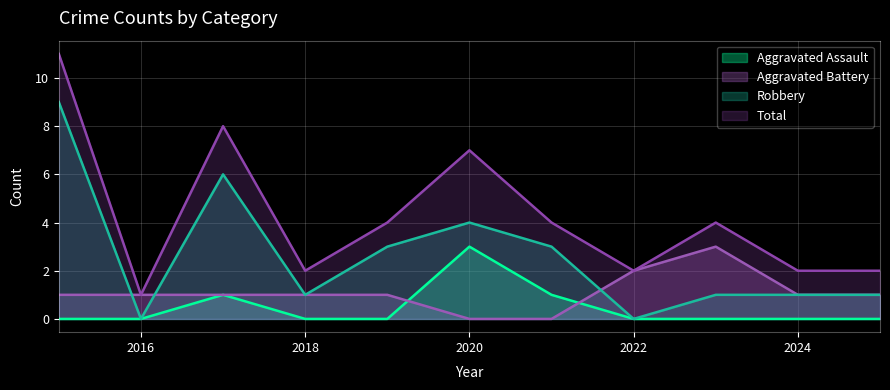

True or false: Aggravated Battery has more than 1 points higher than both neighbors.

False